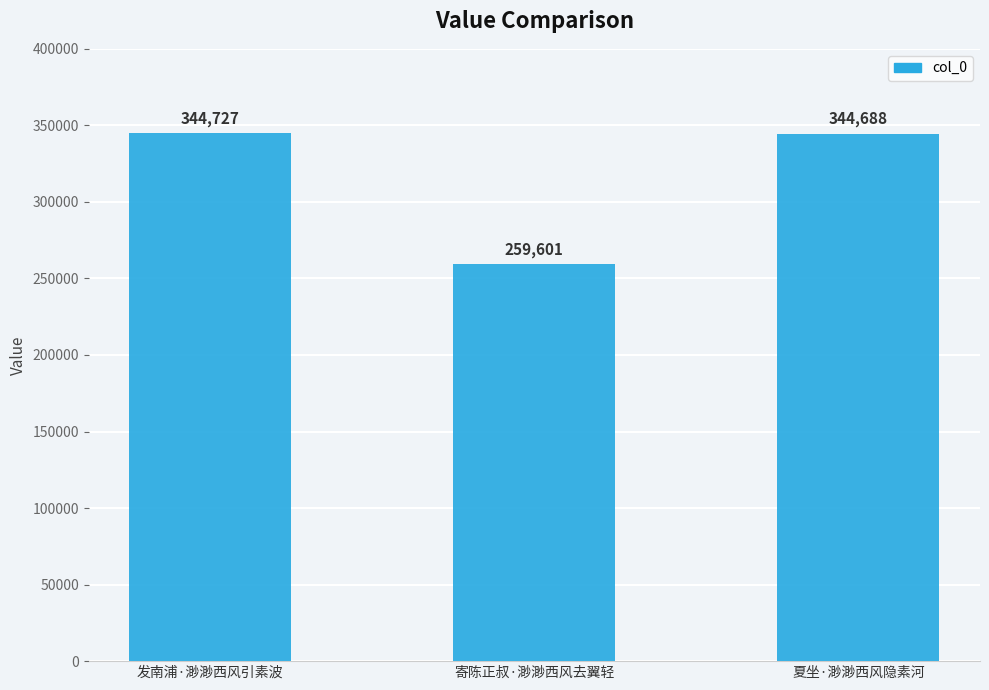

Which category has the highest value across all series?

发南浦·渺渺西风引素波